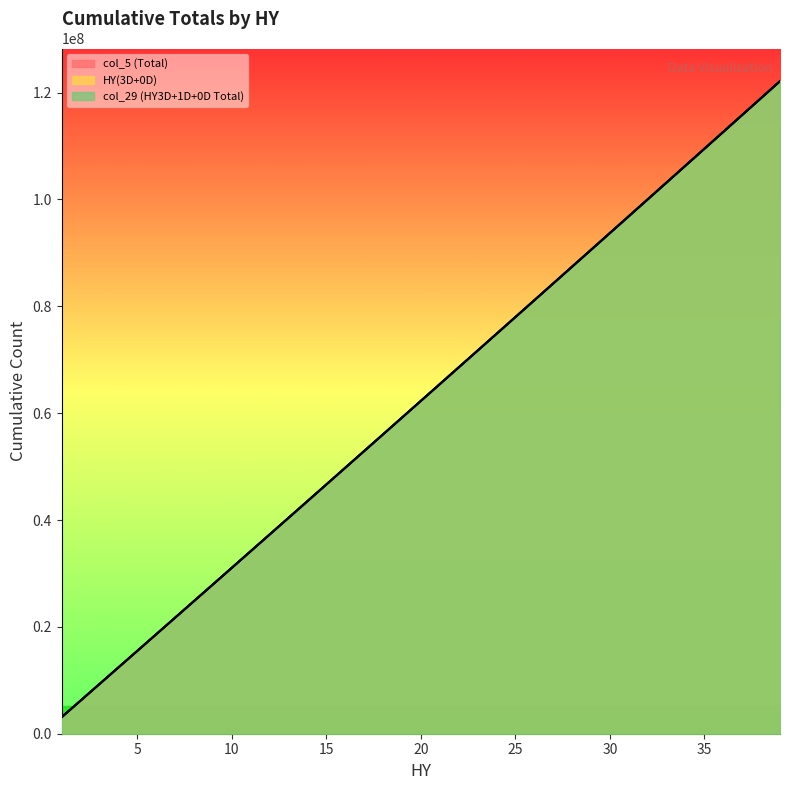

Is the value of HY(3D+0D) at 33 greater than the value of col_5 (Total) at 21?

Yes